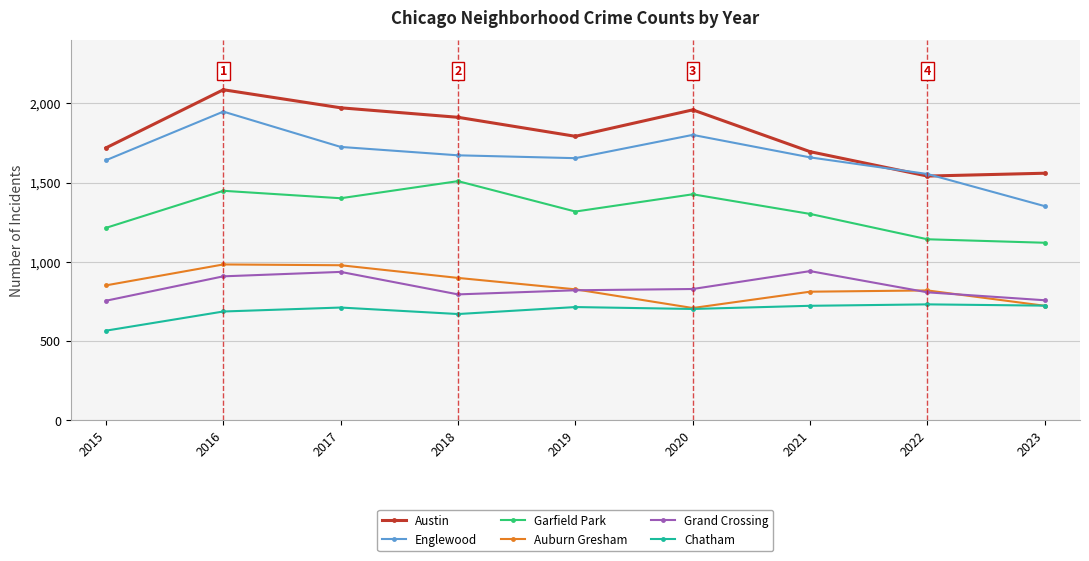

What are all the series names shown in the legend?

Austin, Englewood, Garfield Park, Auburn Gresham, Grand Crossing, Chatham